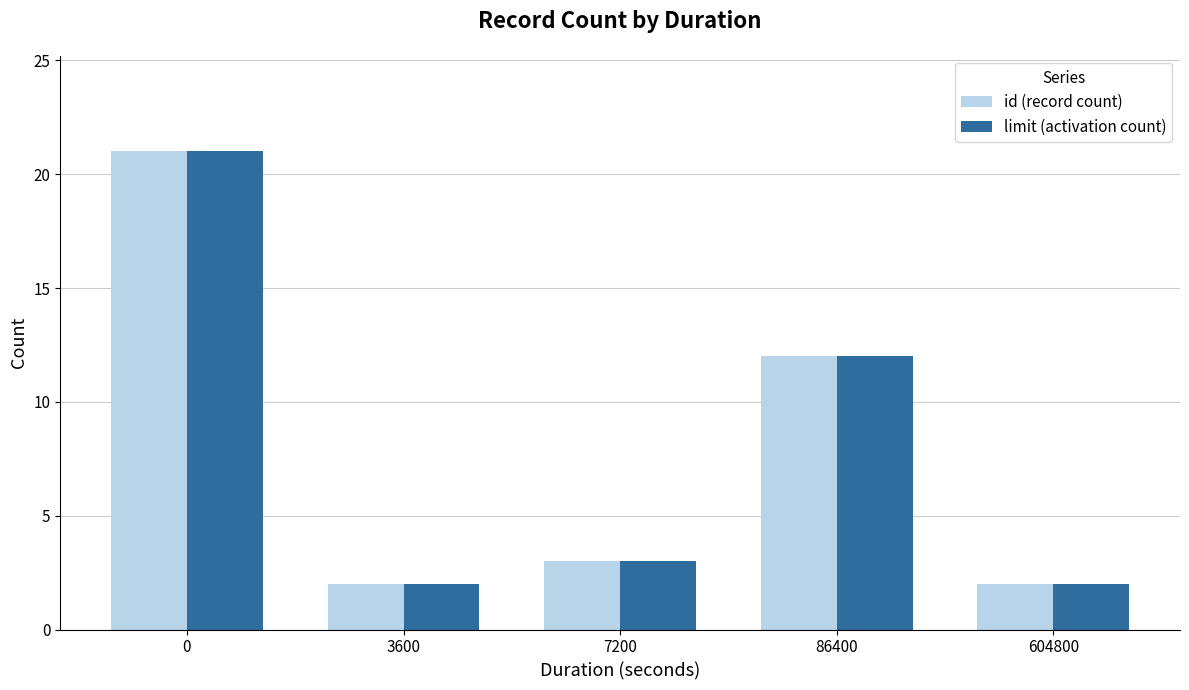

What is the difference between the id (record count) values at 604800 and 7200?

1